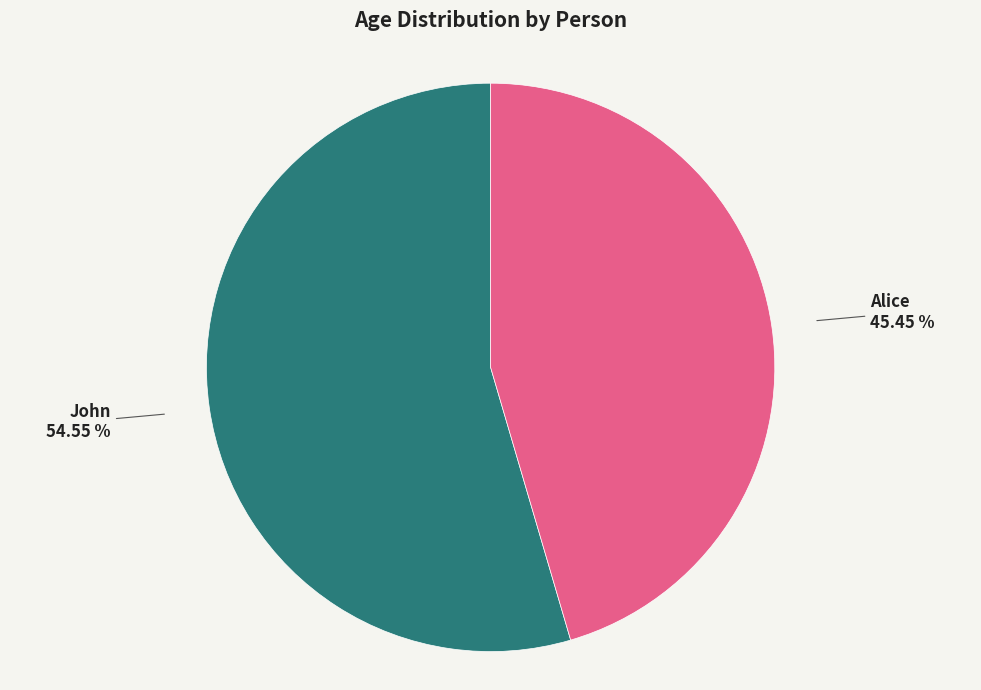

How many segments does this pie chart have?

2